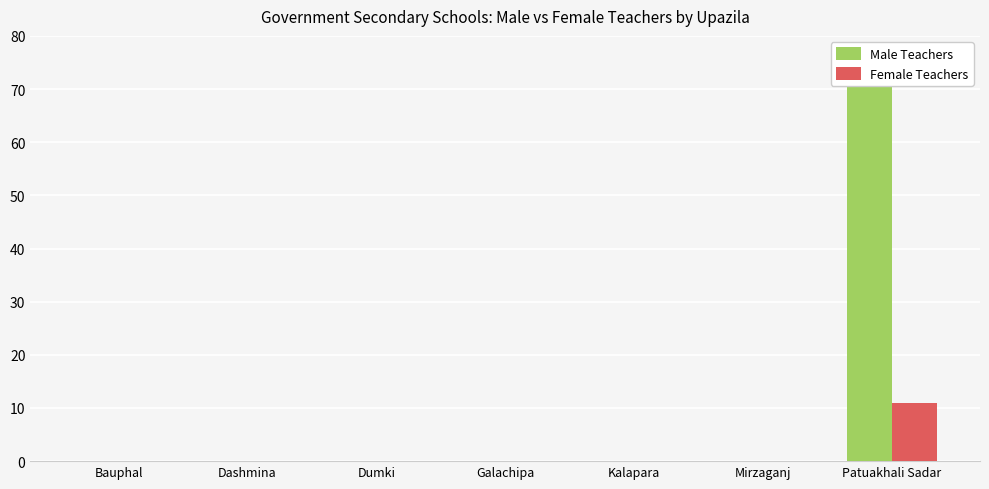

Between Bauphal and Dumki, which series saw the biggest shift?

Male Teachers